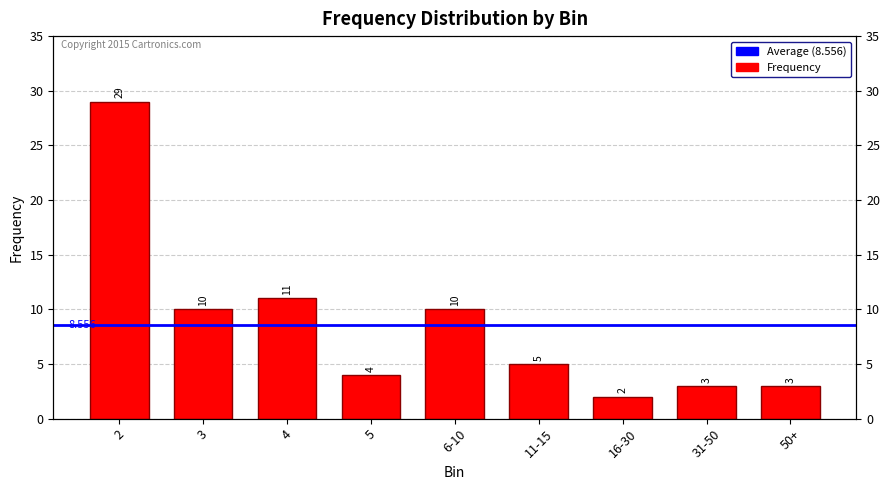

How many data points are less than 5?

4